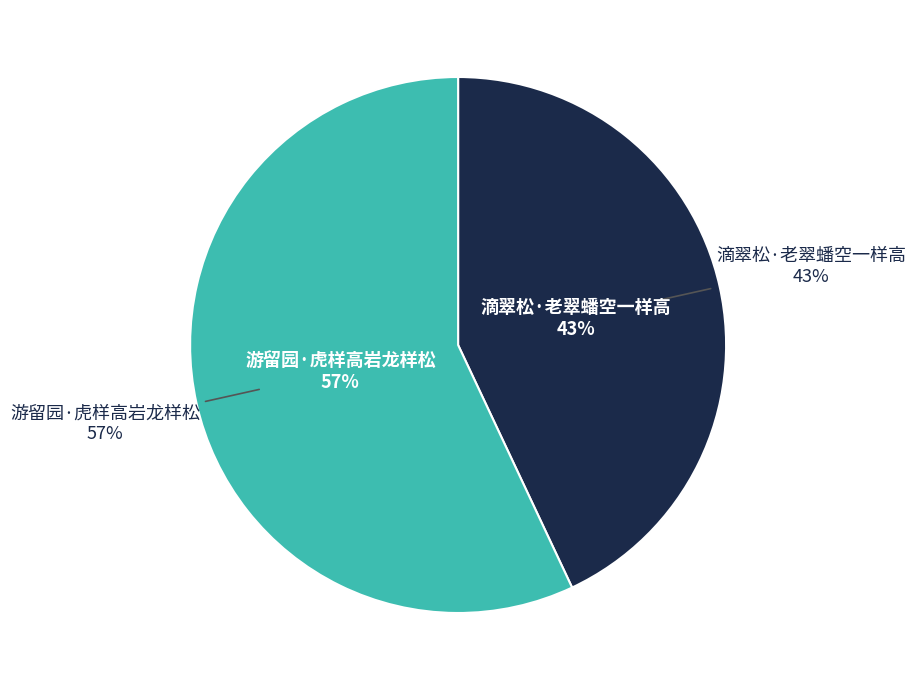

Which category has the smallest portion of the pie?

滴翠松·老翠蟠空一样高